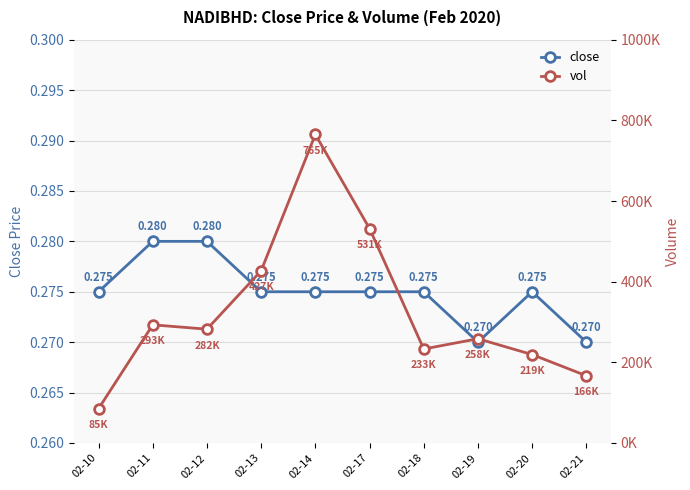

Is the value of close at 02-19 greater than the value of vol at 02-12?

No